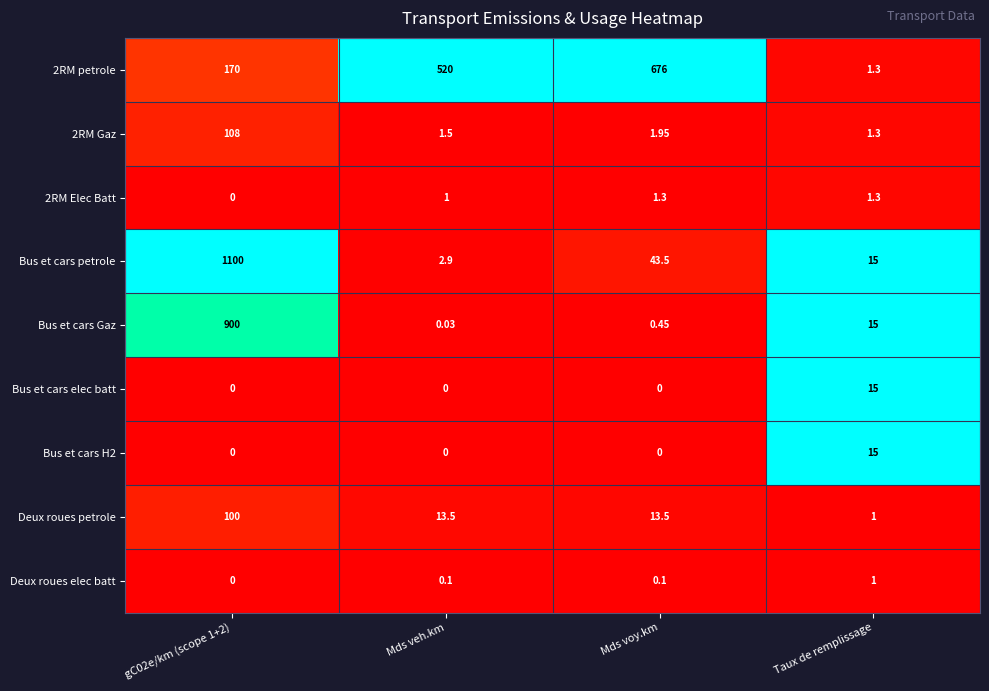

Which series changed the most between gC02e/km (scope 1+2) and Mds voy.km?

Bus et cars petrole